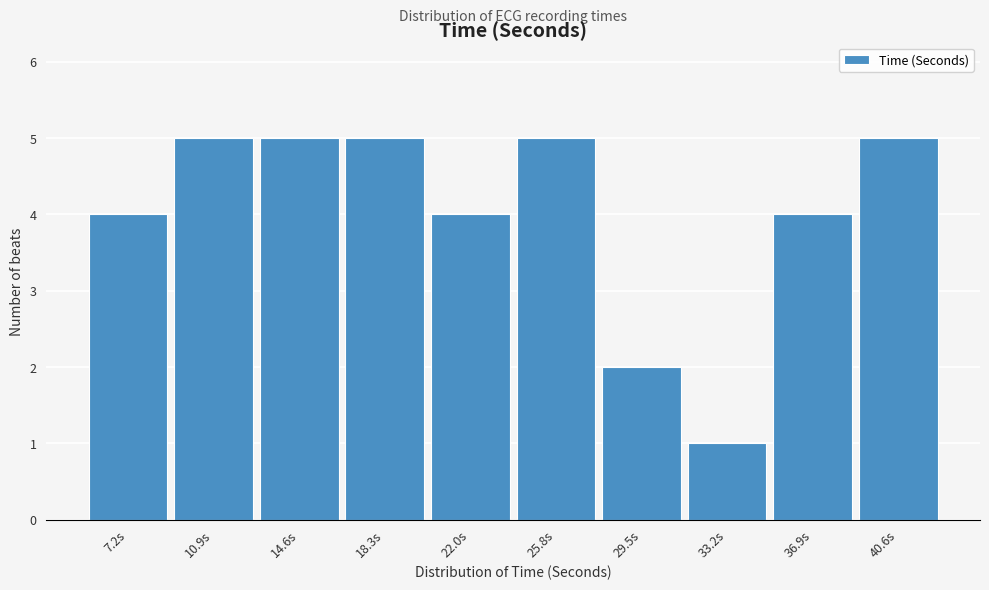

Reading left to right, transcribe all the data shown in this chart.

7.2s=4	10.9s=5	14.6s=5	18.3s=5	22.0s=4	25.8s=5	29.5s=2	33.2s=1	36.9s=4	40.6s=5